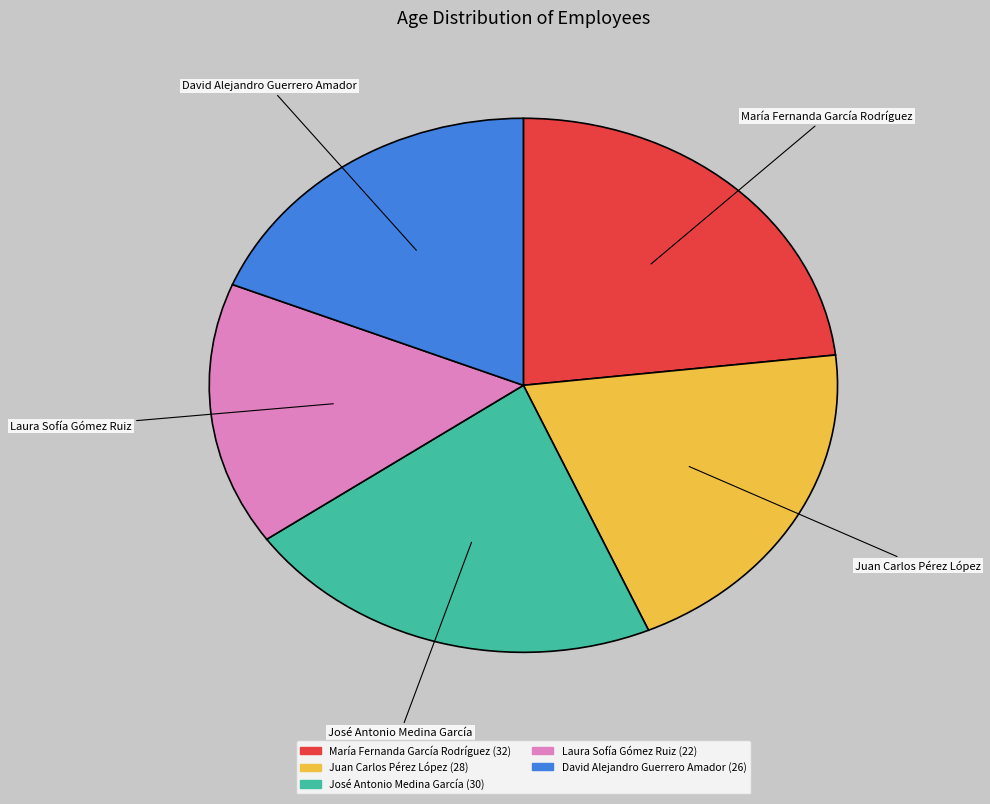

Do María Fernanda García Rodríguez and Laura Sofía Gómez Ruiz together represent more than half of the pie?

No